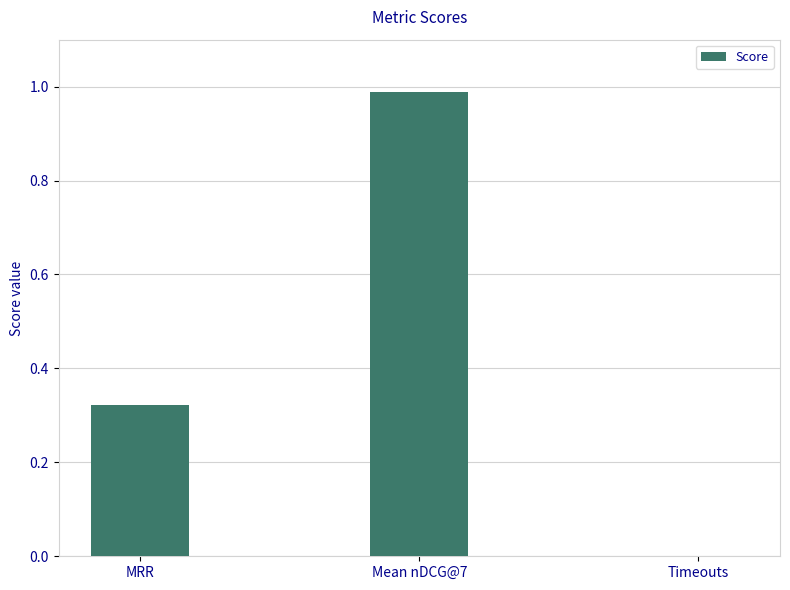

Which label corresponds to the largest value in the chart?

Mean nDCG@7